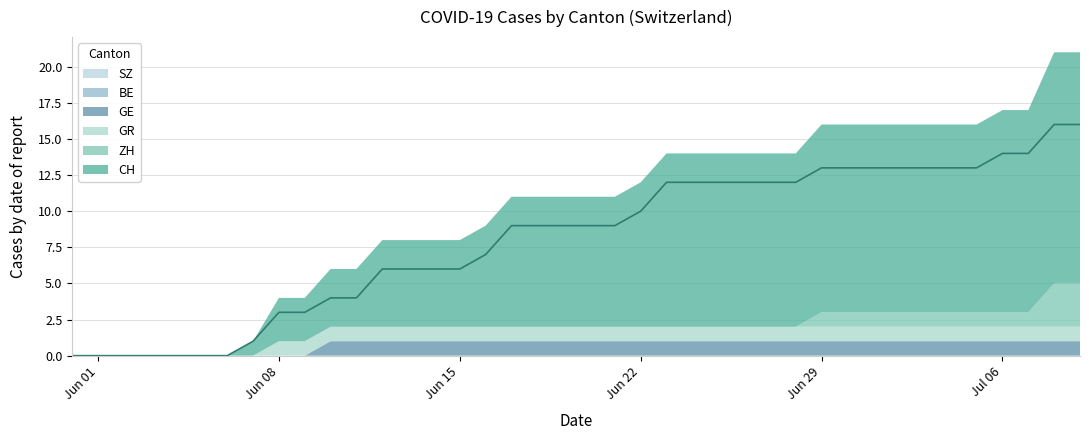

Reading left to right, what are all the values shown in this chart?

CH: 0	0	0	0	0	0	0	1	3	3	4	4	6	6	6	6	7	9	9	9	9	9	10	12	12	12	12	12	12	13	13	13	13	13	13	13	14	14	16	16
ZH: 0	0	0	0	0	0	0	0	0	0	0	0	0	0	0	0	0	0	0	0	0	0	0	0	0	0	0	0	0	1	1	1	1	1	1	1	1	1	3	3
GR: 0	0	0	0	0	0	0	0	1	1	1	1	1	1	1	1	1	1	1	1	1	1	1	1	1	1	1	1	1	1	1	1	1	1	1	1	1	1	1	1
GE: 0	0	0	0	0	0	0	0	0	0	1	1	1	1	1	1	1	1	1	1	1	1	1	1	1	1	1	1	1	1	1	1	1	1	1	1	1	1	1	1
BE: 0	0	0	0	0	0	0	0	0	0	0	0	0	0	0	0	0	0	0	0	0	0	0	0	0	0	0	0	0	0	0	0	0	0	0	0	0	0	0	0
SZ: 0	0	0	0	0	0	0	0	0	0	0	0	0	0	0	0	0	0	0	0	0	0	0	0	0	0	0	0	0	0	0	0	0	0	0	0	0	0	0	0